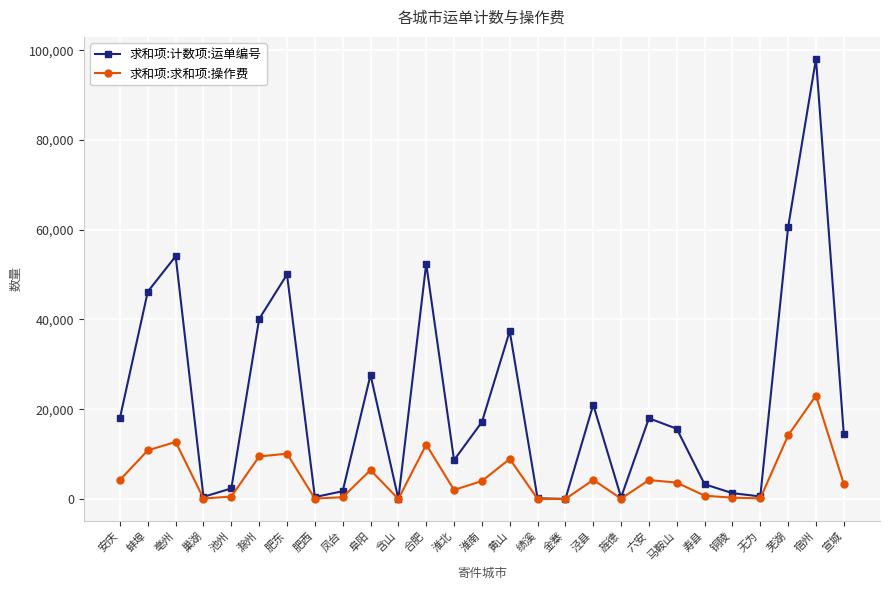

Where is the first local minimum for 求和项:计数项:运单编号?

巢湖